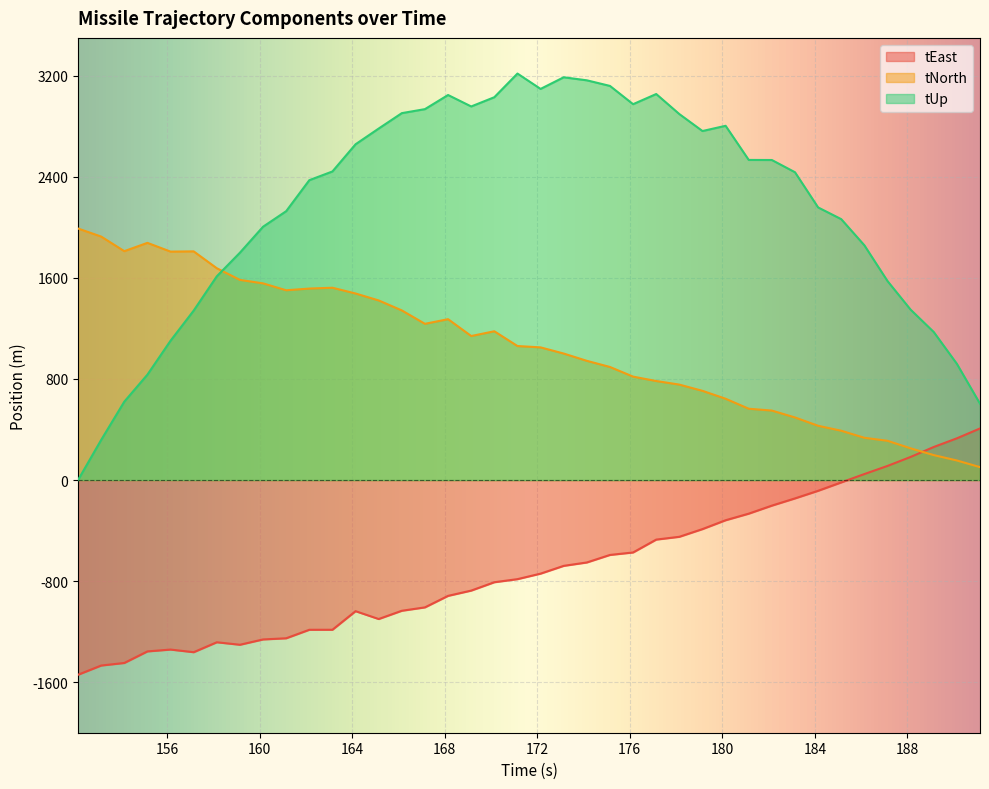

The tNorth series shows 1842.2 at 168.142. True or false?

False